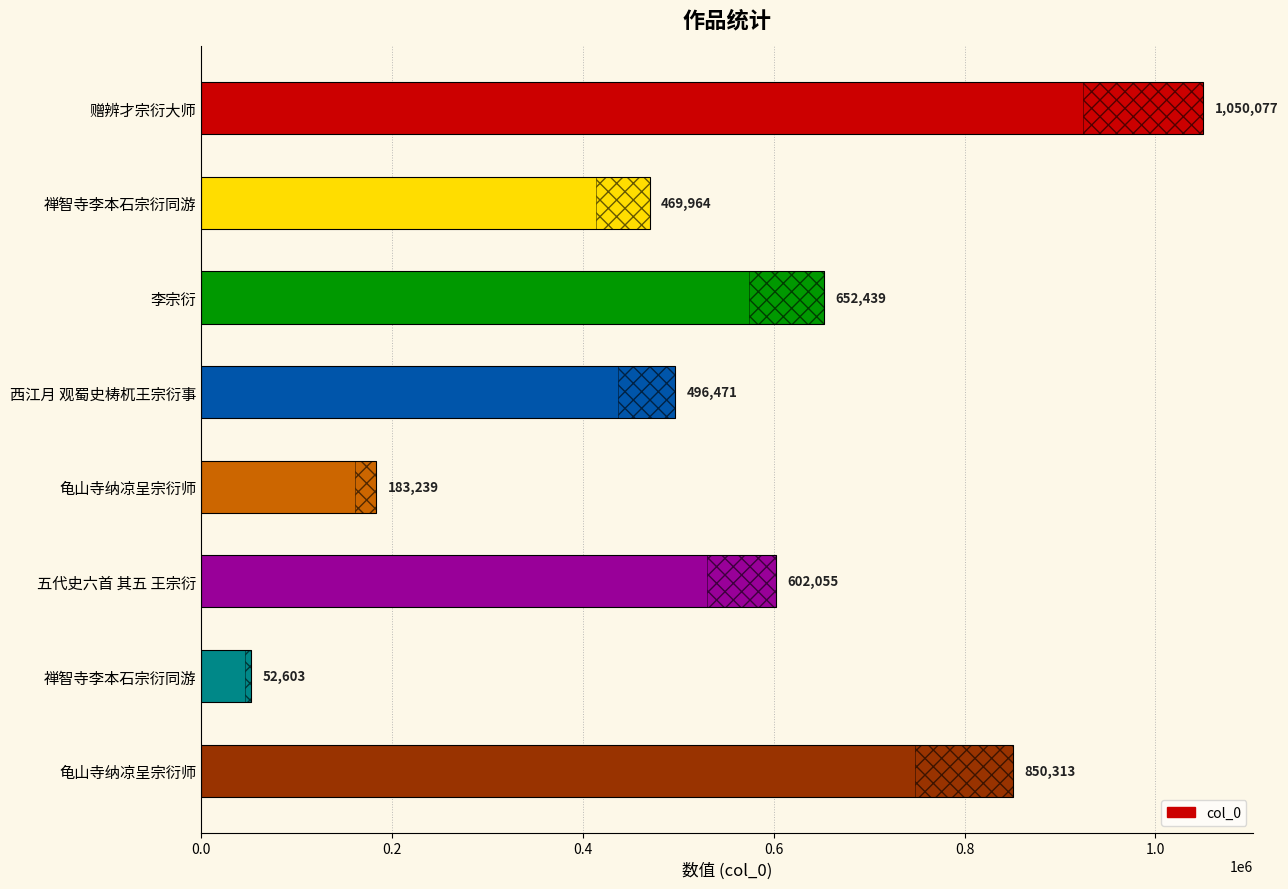

Reading right to left, list all the values displayed in this chart.

850313	52603	602055	183239	496471	652439	469964	1050077